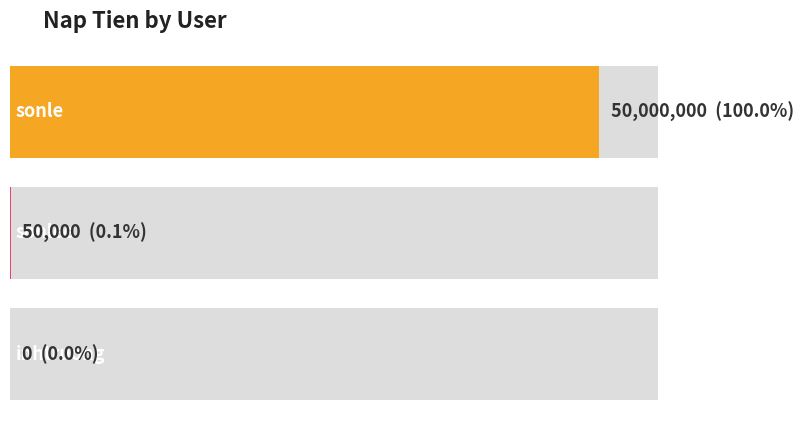

The chart shows a value of 0 at inhtruong. True or false?

True